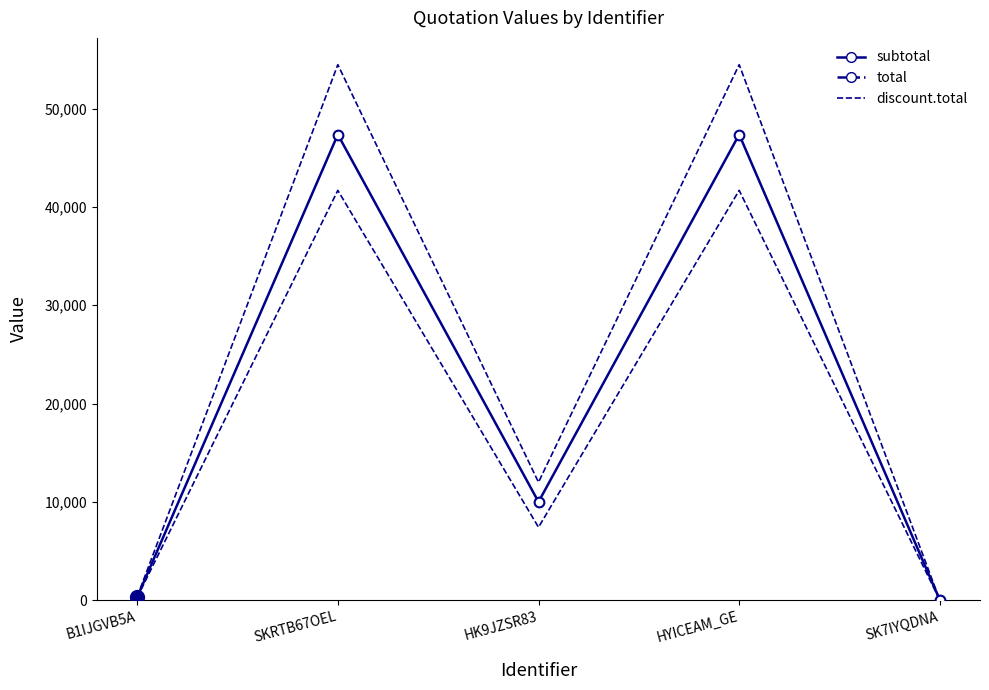

How many data points does each series have?

5